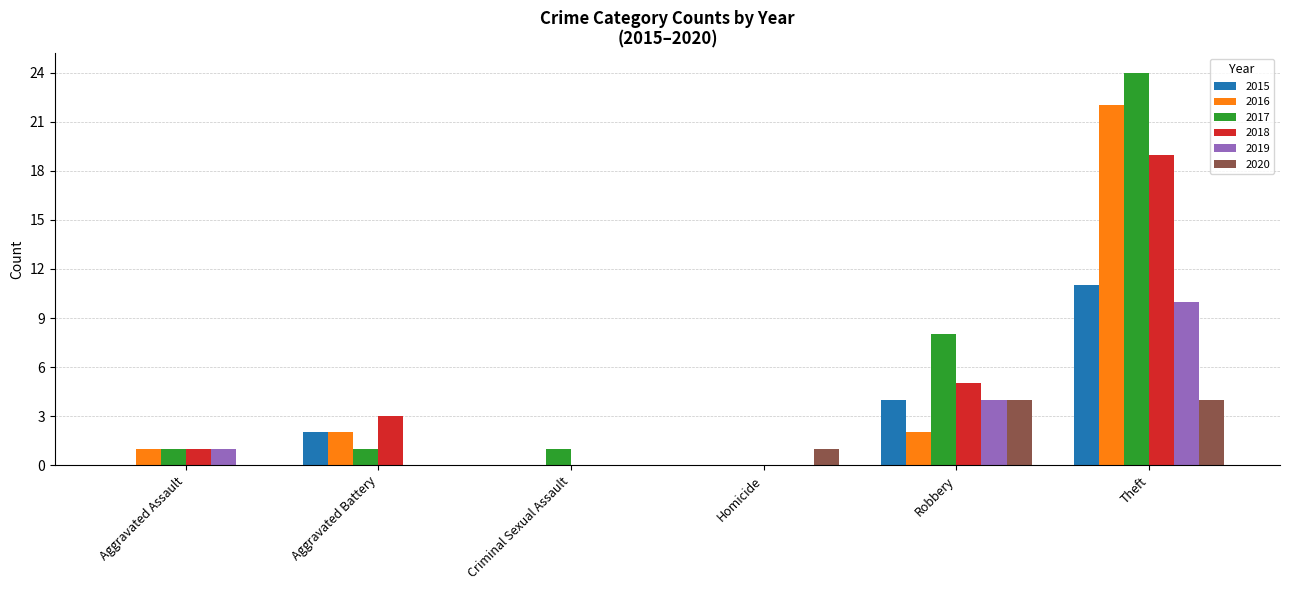

Which series has the widest spread of values?

2017